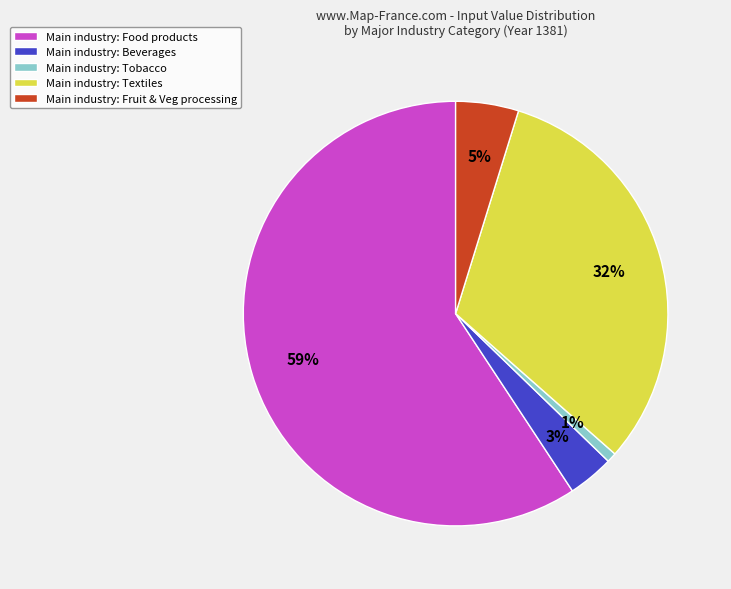

Is there a majority slice in this chart?

Yes